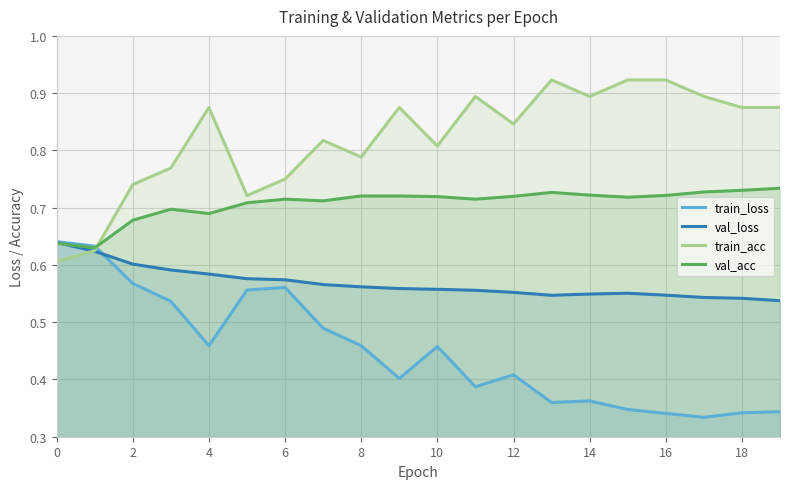

The value of train_acc at 14 is 0.9. True or false?

True